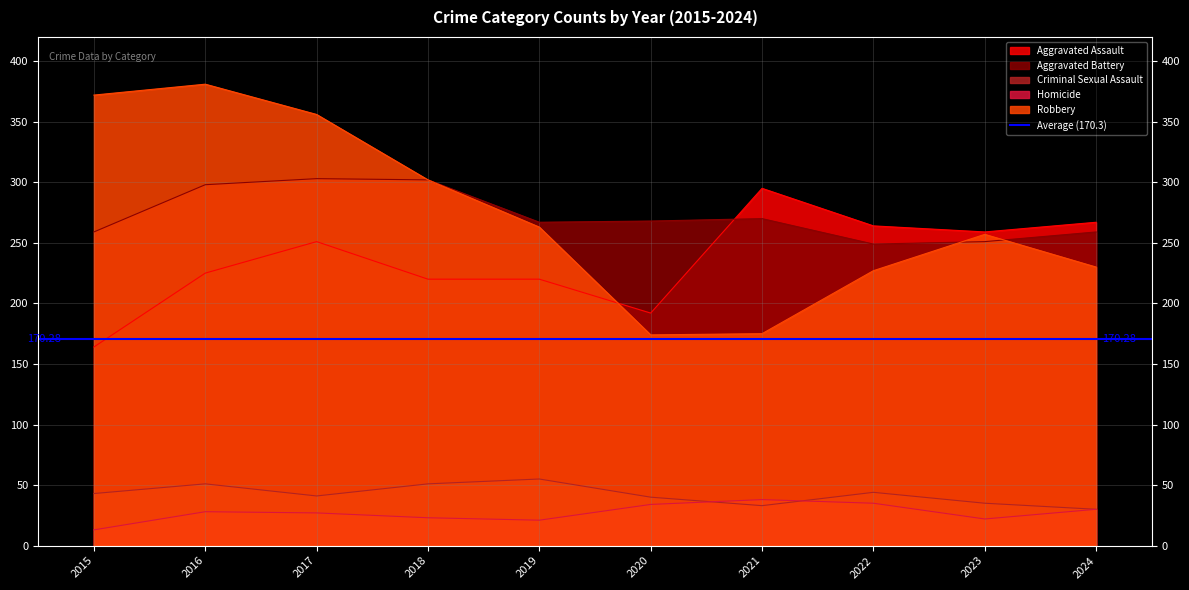

Count the number of categories in the chart.

10